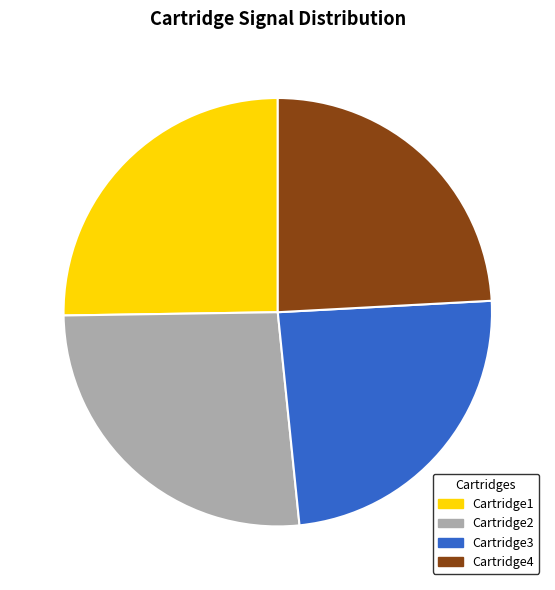

What percentage is NOT represented by Cartridge2?

73.6%